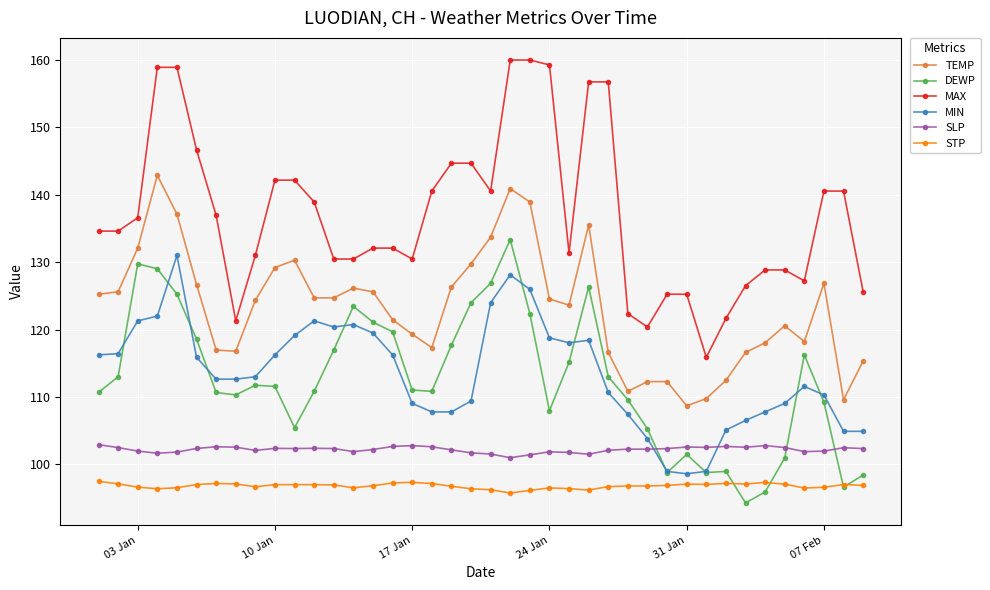

What is the minimum value for STP?

95.8